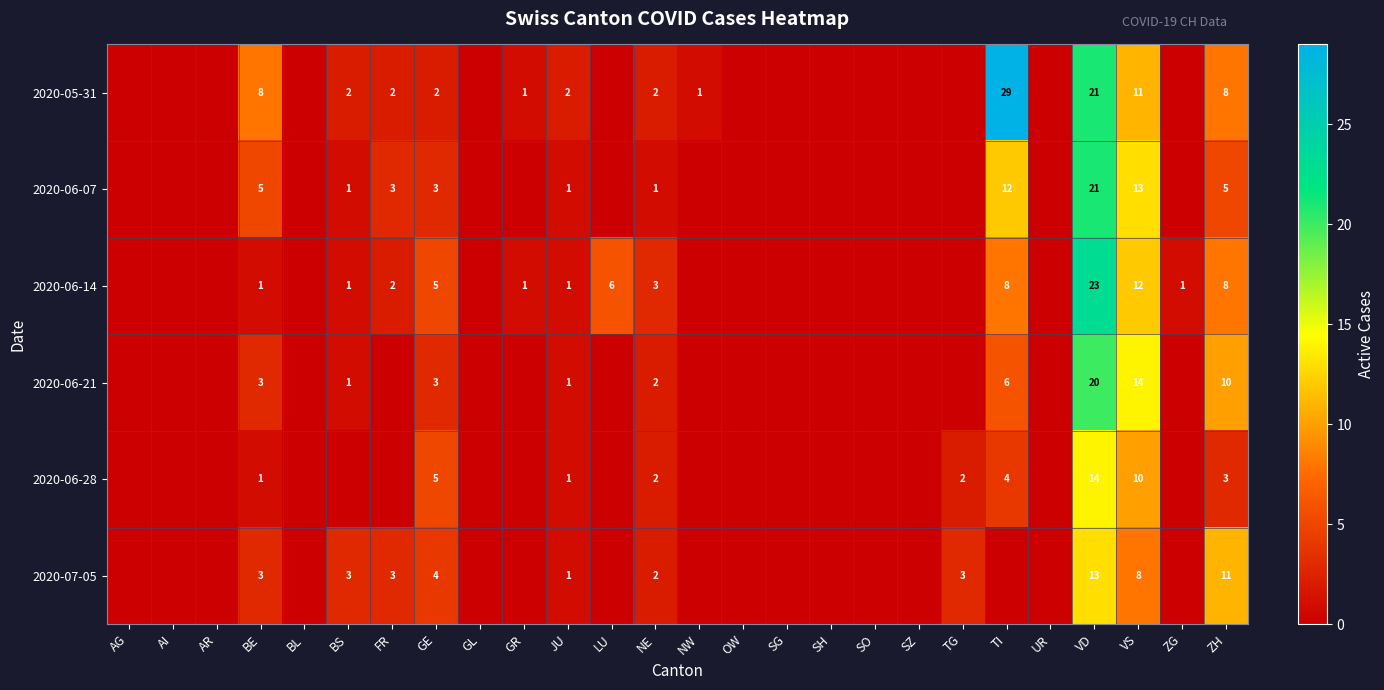

The 2020-05-31 series shows 4 at ZH. True or false?

False